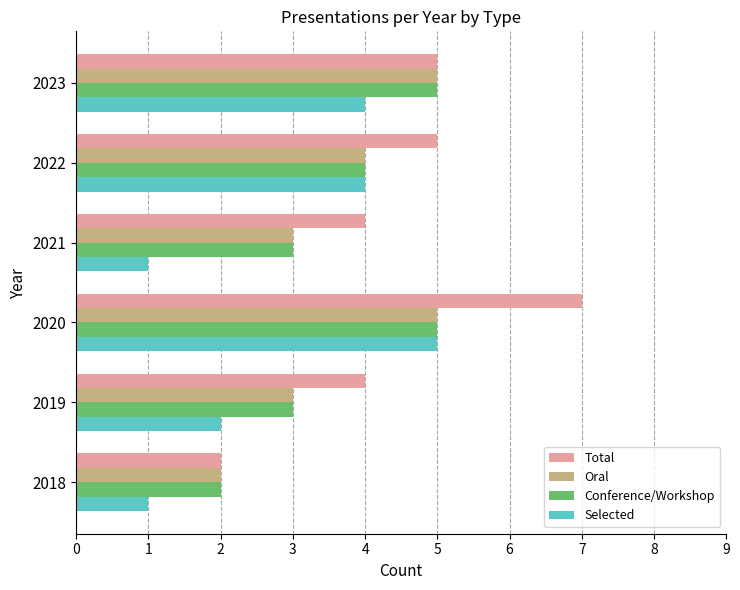

What is the maximum value shown in the chart?

7